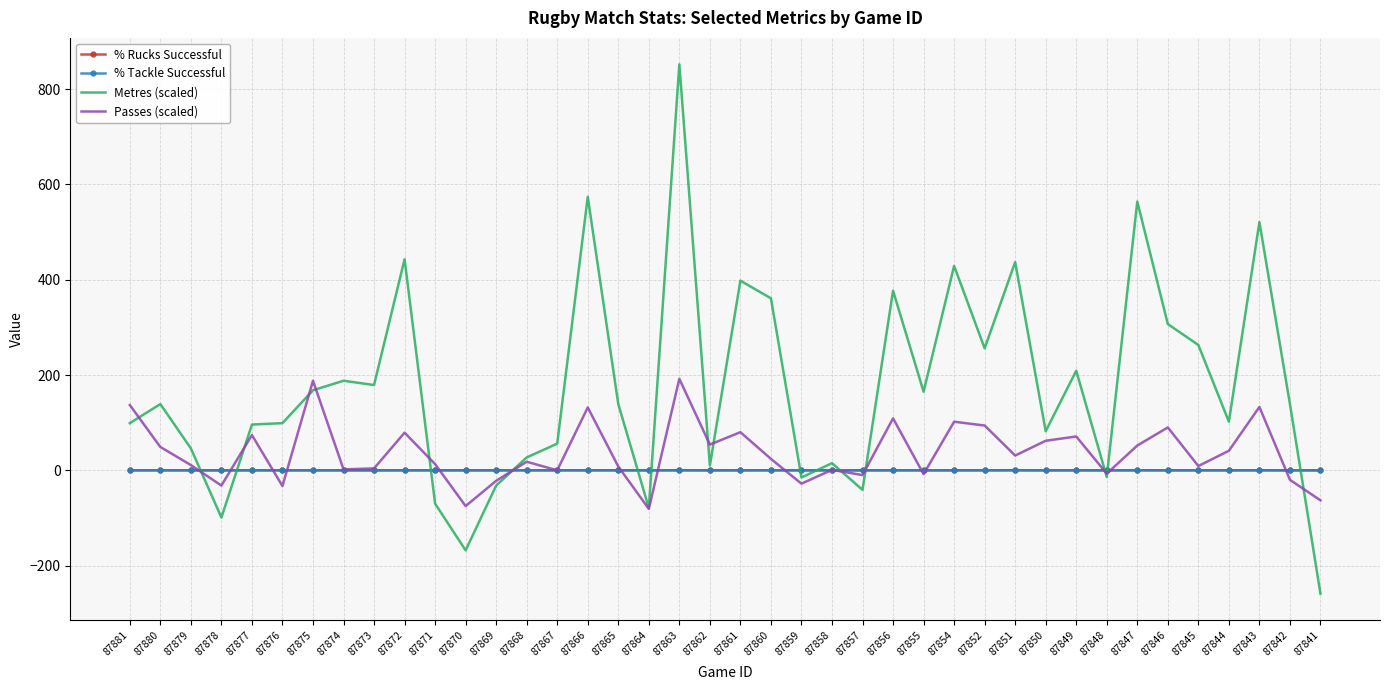

Is the value of Passes (scaled) at 87881 greater than the value of Metres (scaled) at 87868?

Yes